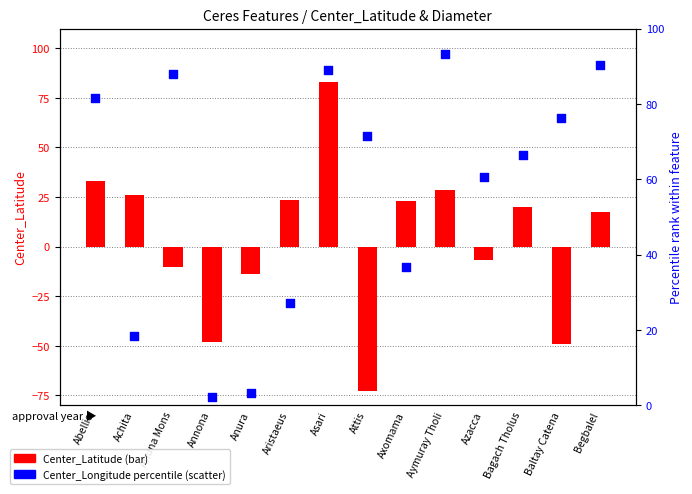

Is the value of Center_Longitude_pct at Abellio greater than the value of Center_Latitude at Aymuray Tholi?

Yes